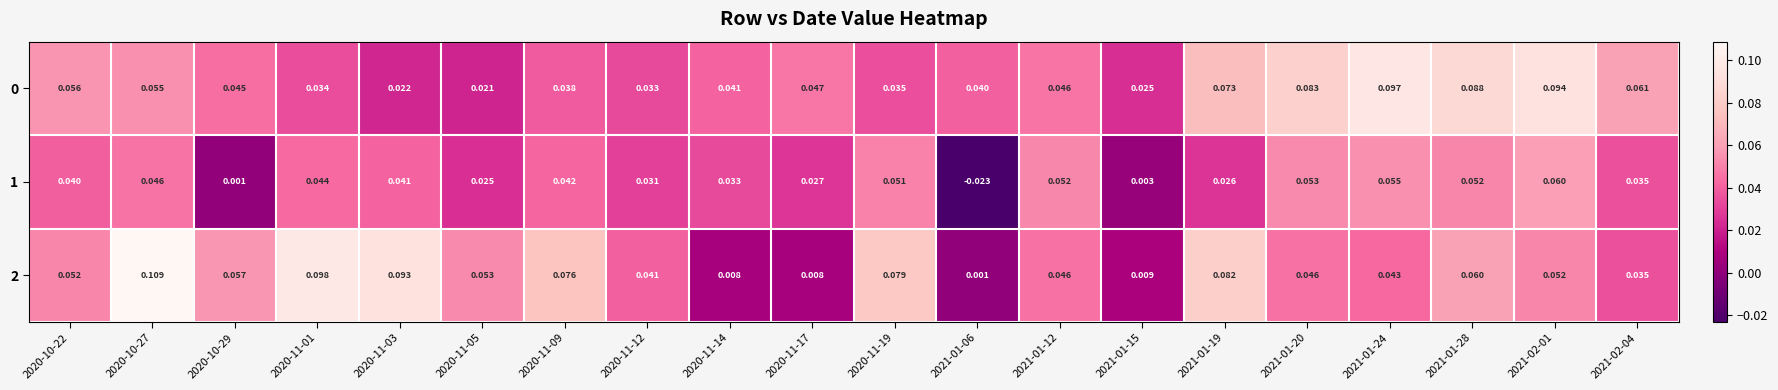

At how many categories does at least one series exceed 0?

20